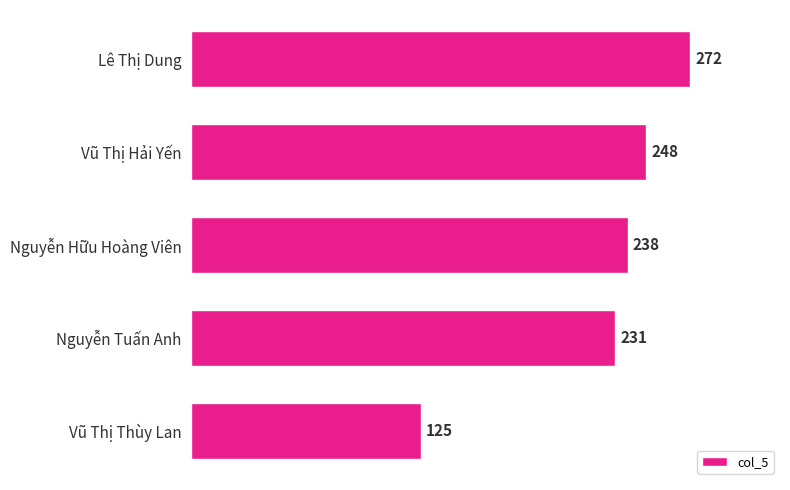

Between Vũ Thị Hải Yến and Lê Thị Dung, which is larger?

Lê Thị Dung